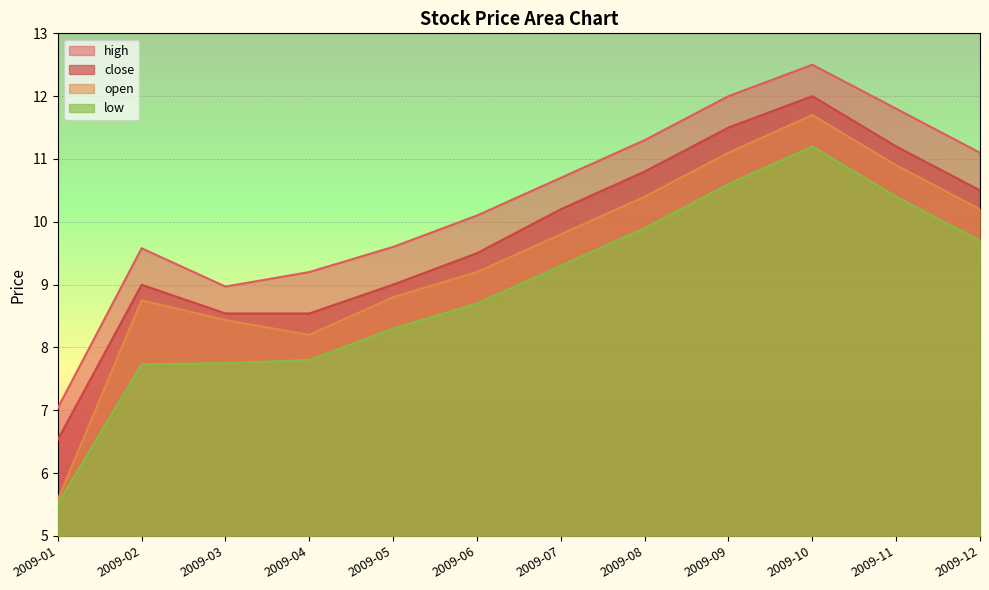

True or false: low and open cross at least once.

False